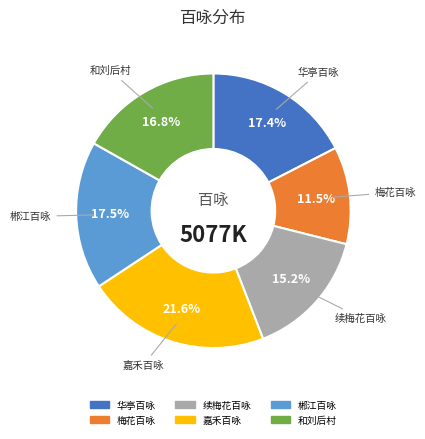

Does any single category account for the majority?

No